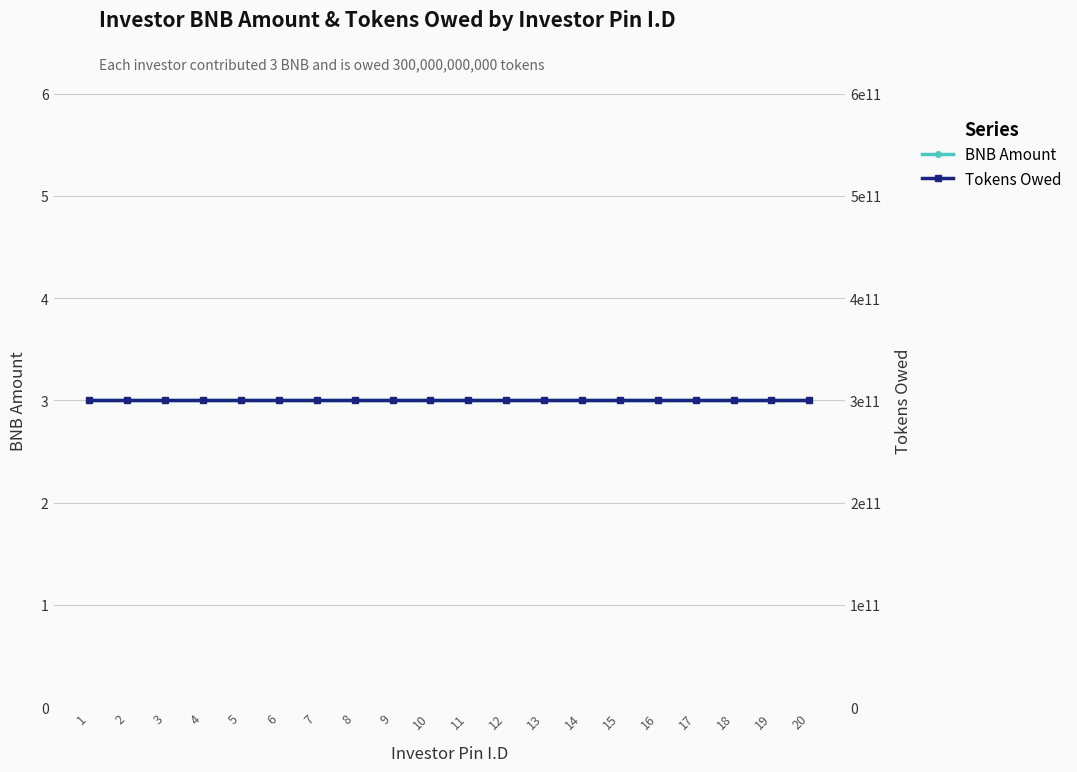

At 19, list the series in order from largest to smallest.

Tokens Owed, BNB Amount